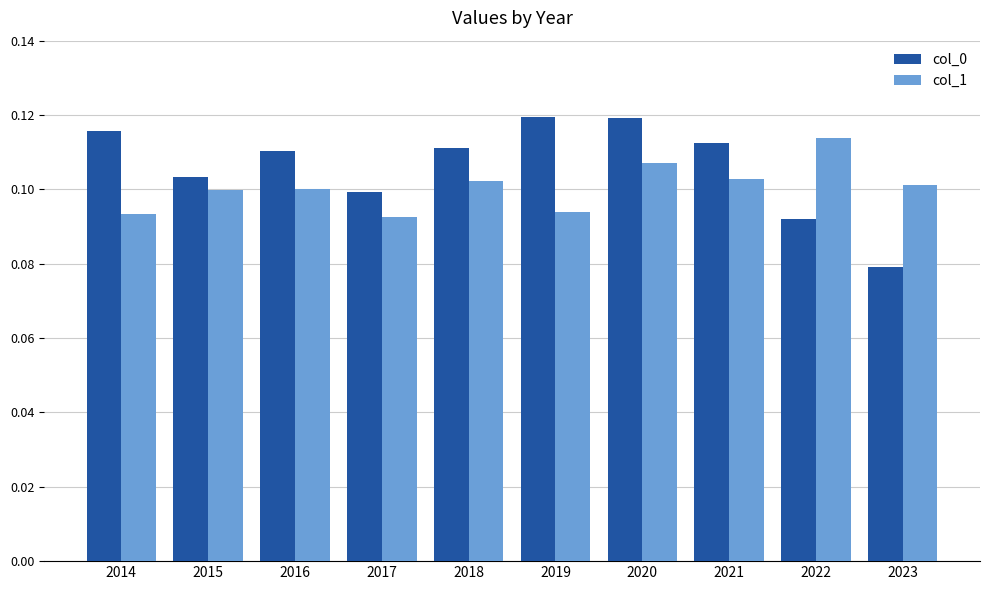

Which series changed the most between 2014 and 2021?

col_1